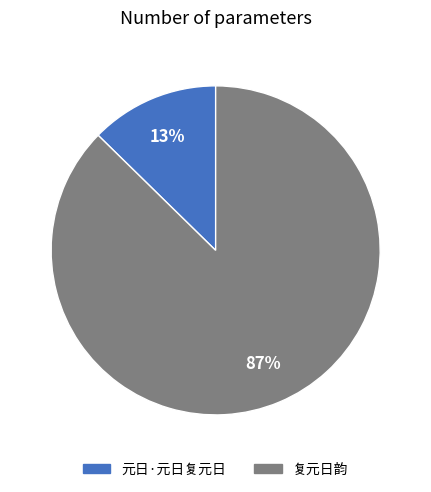

How many slices are in this pie chart?

2